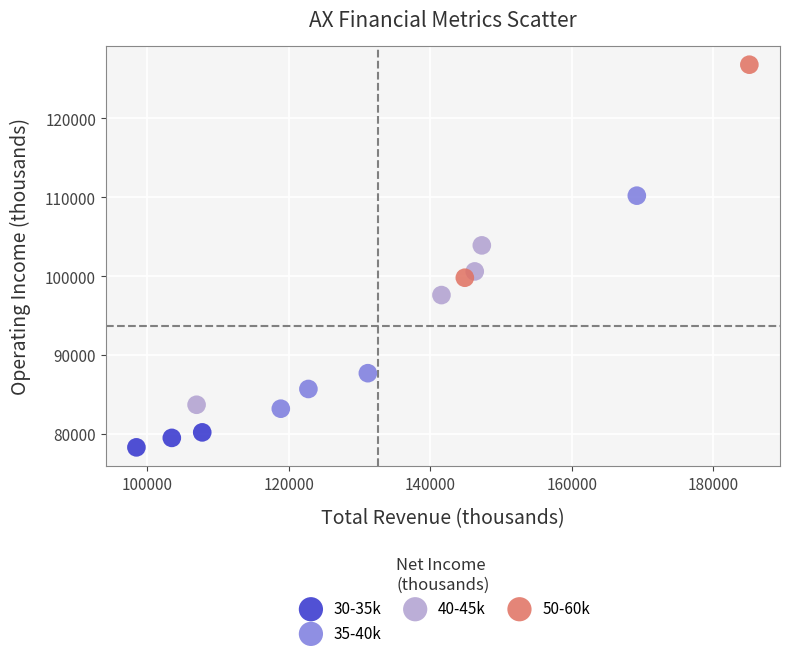

What are all the series names shown in the legend?

30-35k, 35-40k, 40-45k, 50-60k